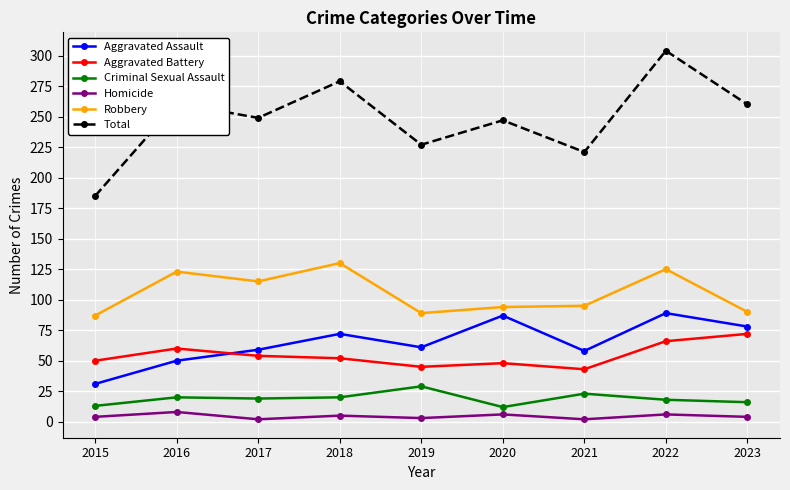

Which series has the widest spread of values?

Total